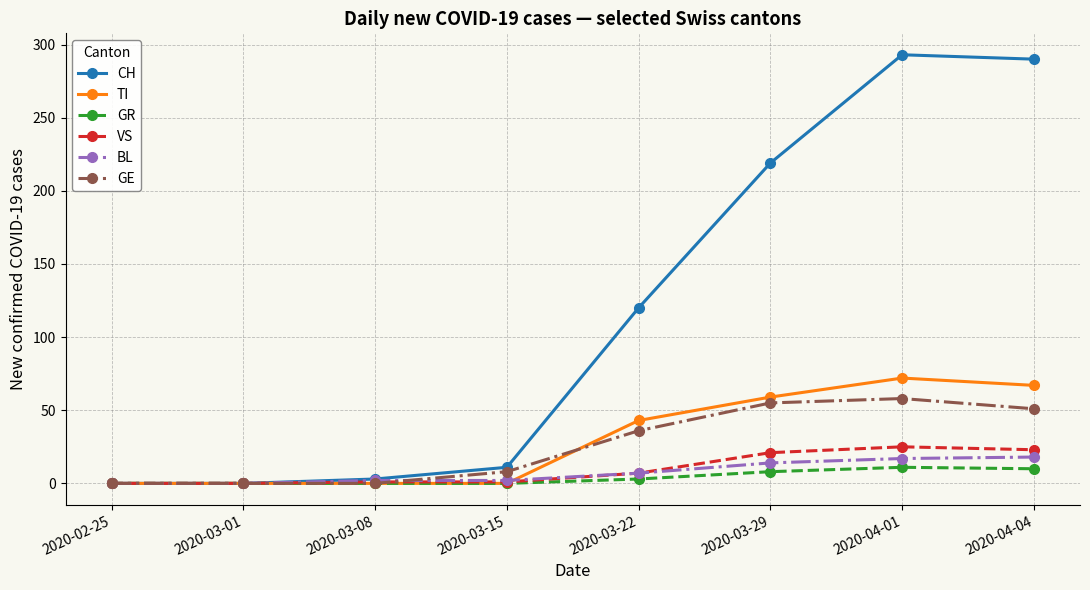

What is the total value across all series at 2020-03-15?

22